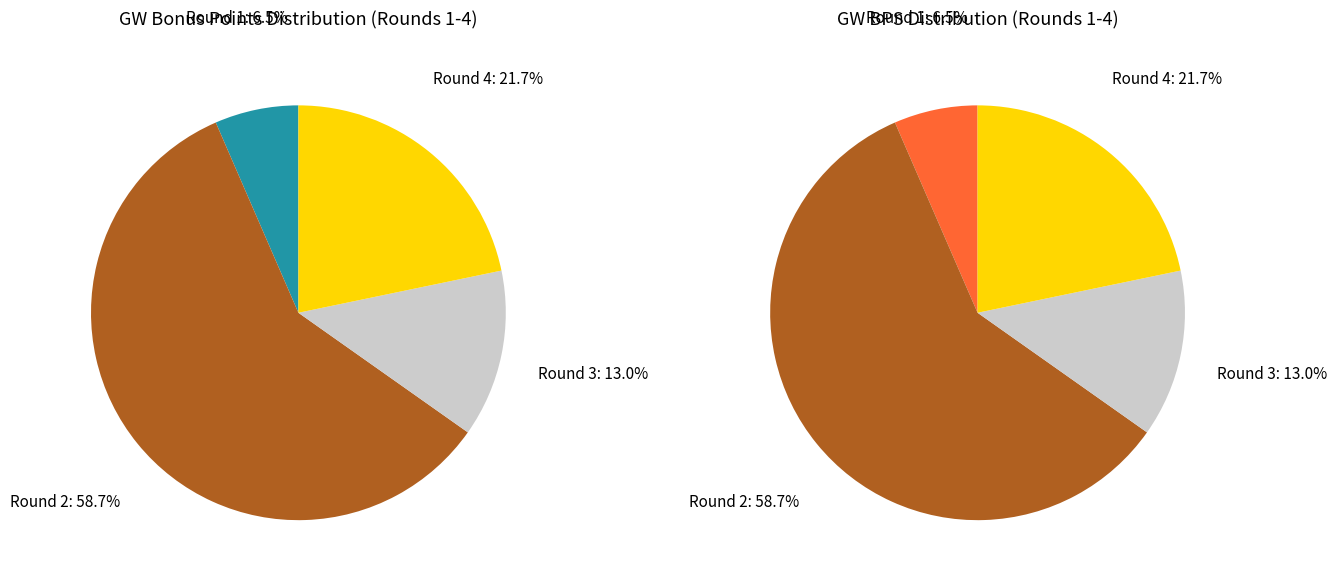

Which slice is the largest?

Round 2 (bonus=2, bps=27)